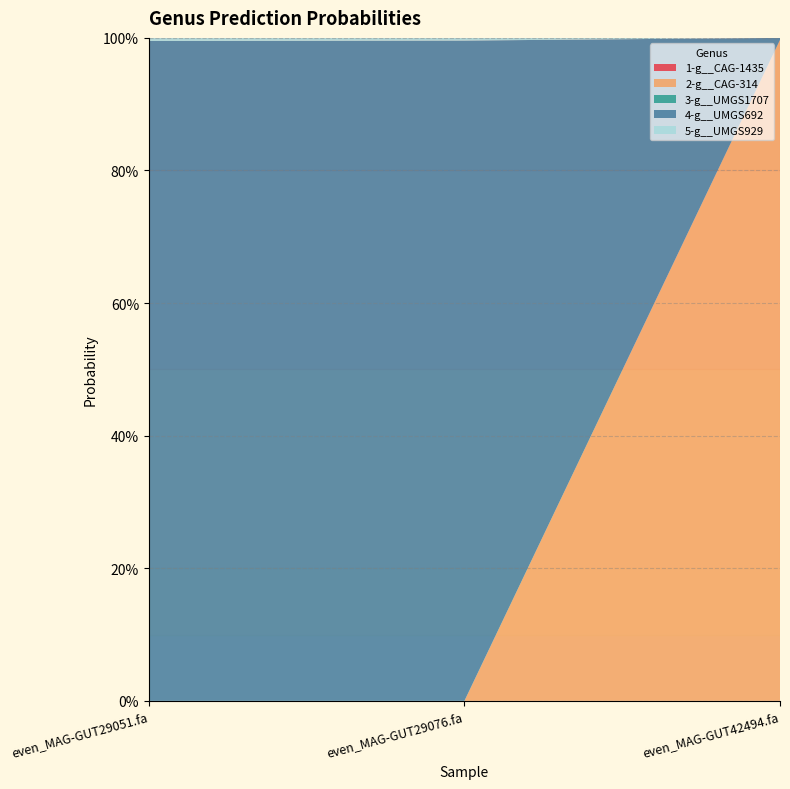

Reading right to left, extract all data points from this chart.

1-g__CAG-1435: even_MAG-GUT42494.fa=0.0	even_MAG-GUT29076.fa=0.0	even_MAG-GUT29051.fa=0.0
2-g__CAG-314: even_MAG-GUT42494.fa=1.0	even_MAG-GUT29076.fa=0.0	even_MAG-GUT29051.fa=0.0
3-g__UMGS1707: even_MAG-GUT42494.fa=0.0	even_MAG-GUT29076.fa=0.0	even_MAG-GUT29051.fa=0.0
4-g__UMGS692: even_MAG-GUT42494.fa=0.0	even_MAG-GUT29076.fa=1.0	even_MAG-GUT29051.fa=1.0
5-g__UMGS929: even_MAG-GUT42494.fa=0.0	even_MAG-GUT29076.fa=0.0	even_MAG-GUT29051.fa=0.0